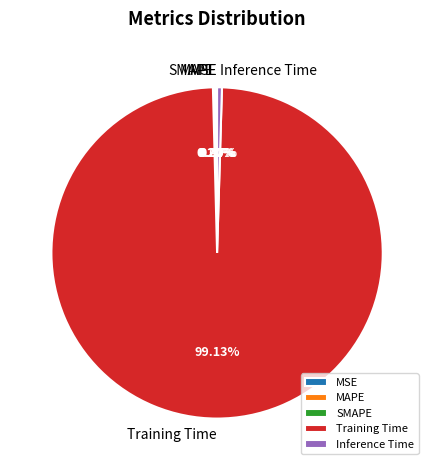

Which slice is the largest?

Training Time